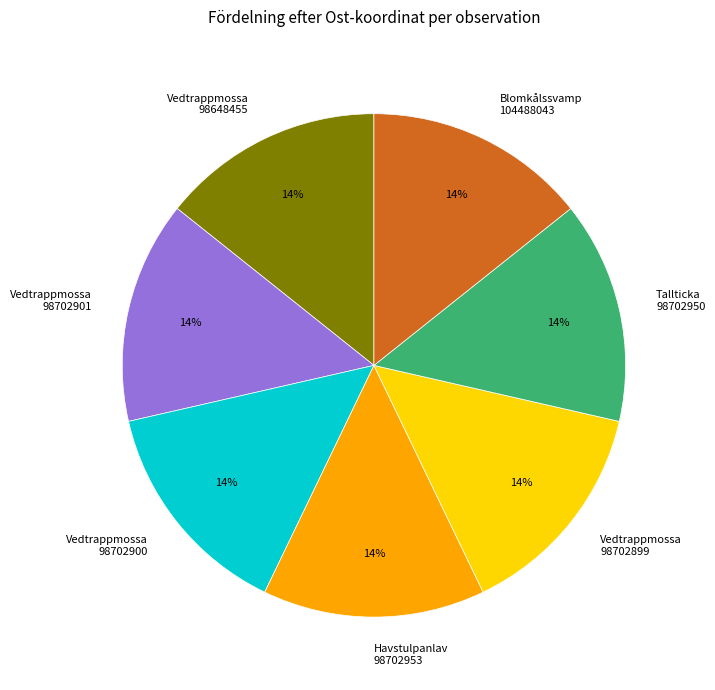

Is the sum of Havstulpanlav 98702953 and Vedtrappmossa 98702901 greater than half?

No